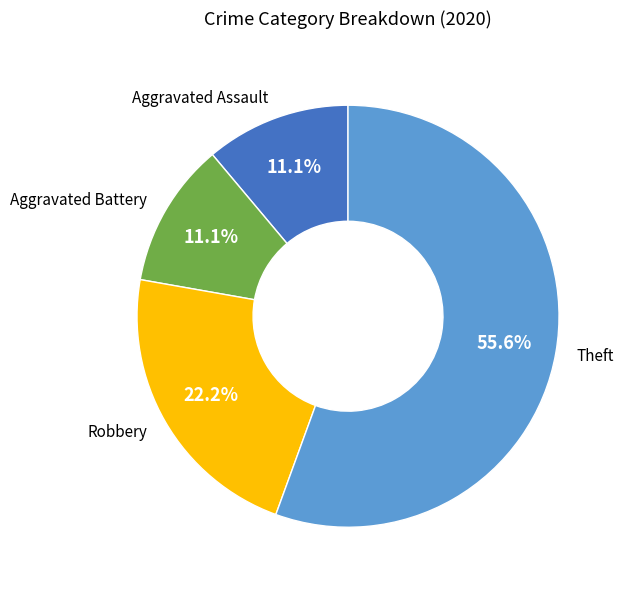

Count the number of slices in the pie.

4